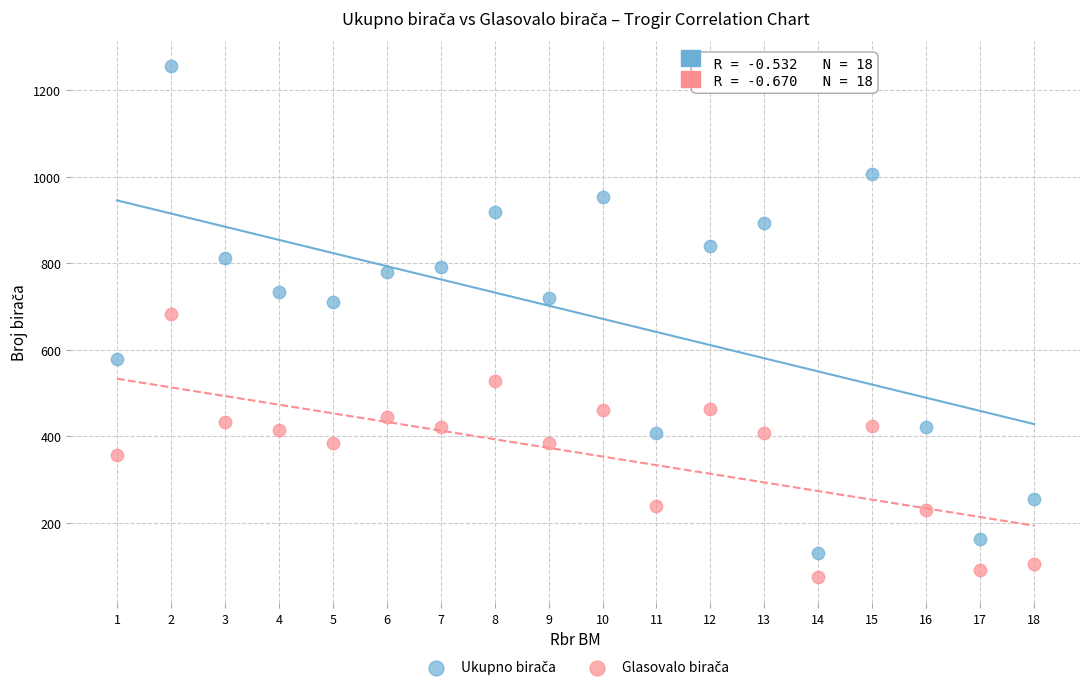

What is the X range (max minus min) for the scatter plot?

17